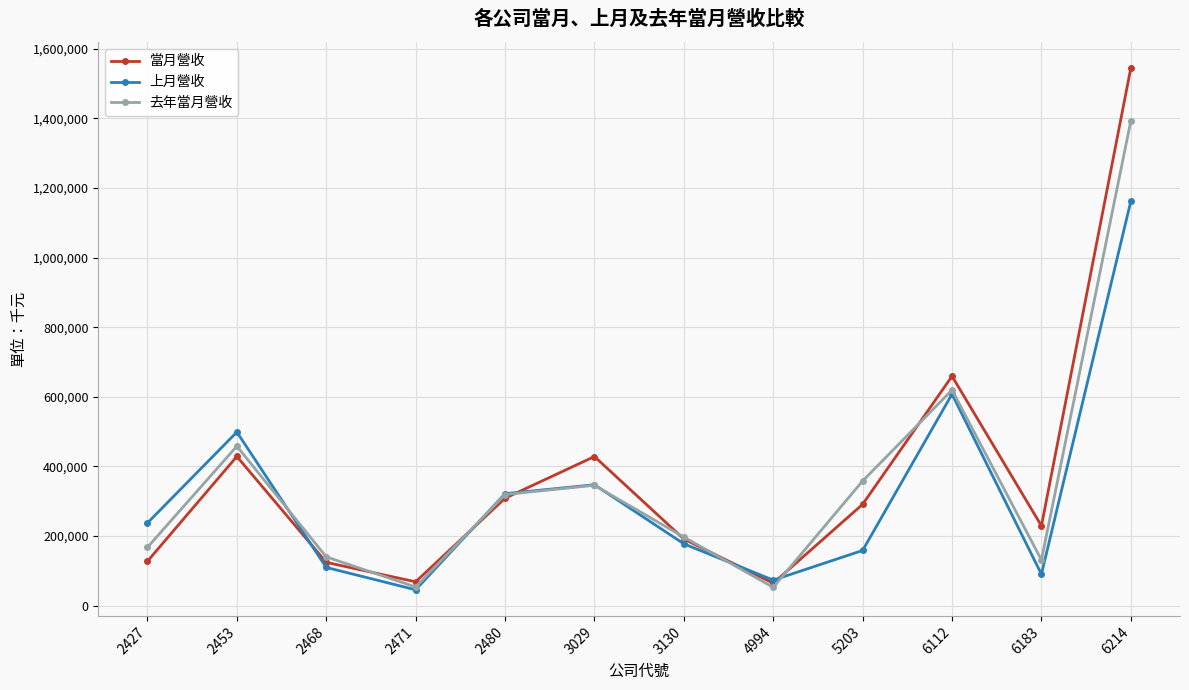

Where is 上月營收 nearest to the value 603750?

6112